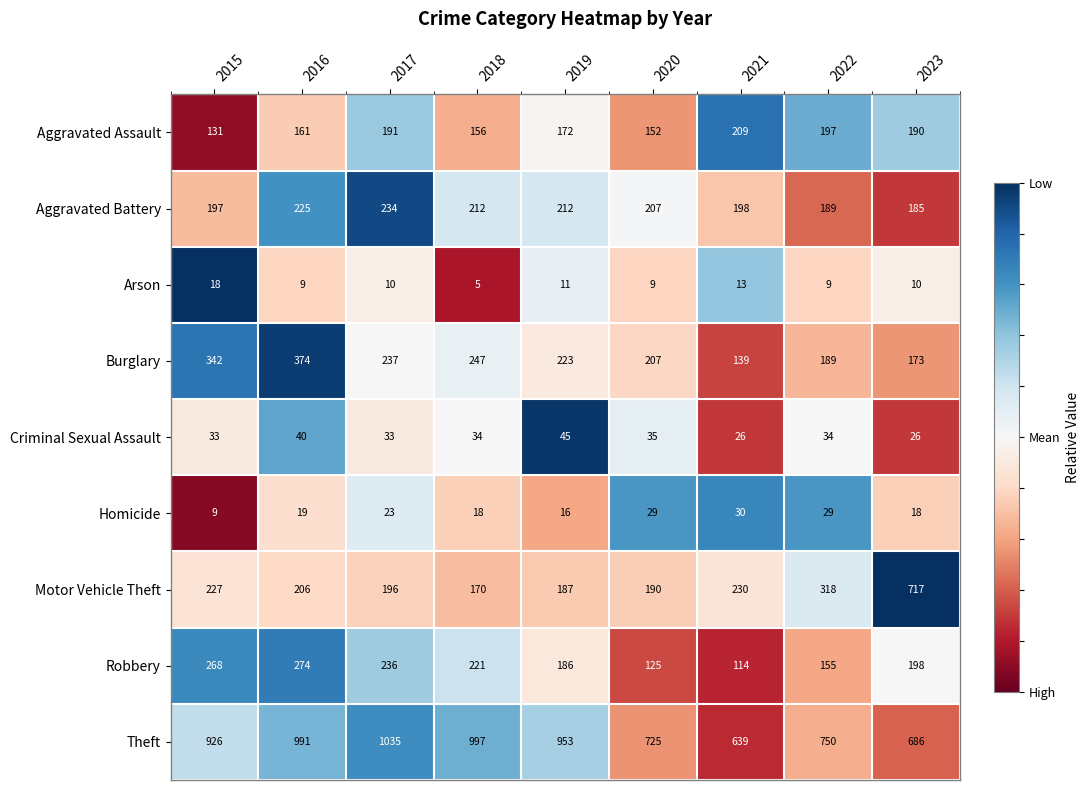

Between 2017 and 2021, which series saw the biggest shift?

Theft